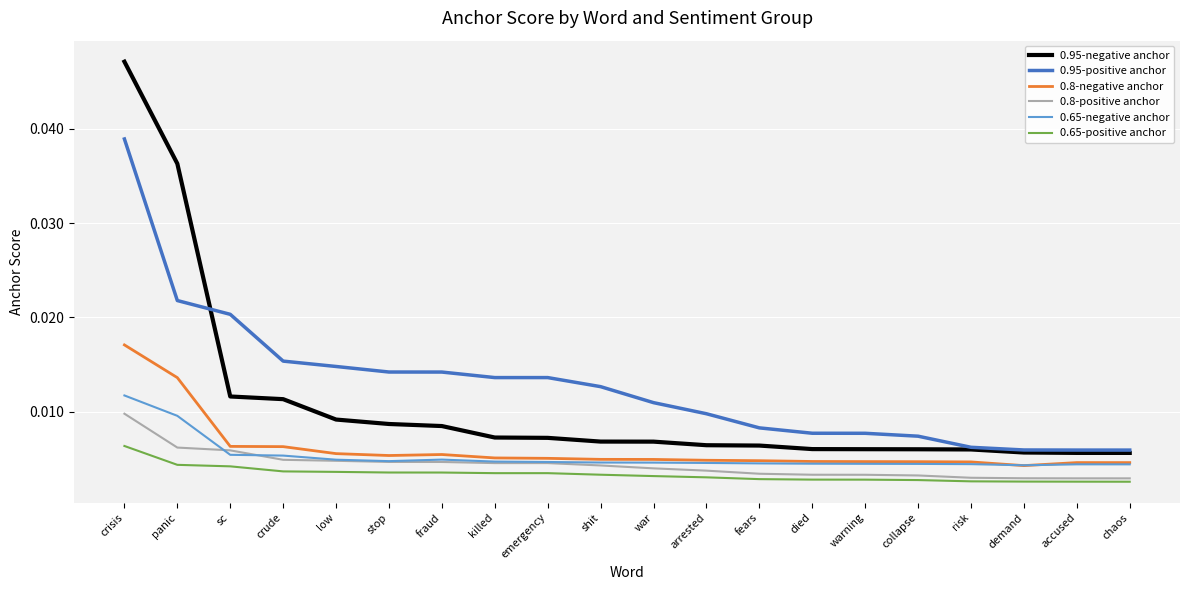

True or false: 0.65-positive anchor and 0.65-negative anchor cross at least once.

False